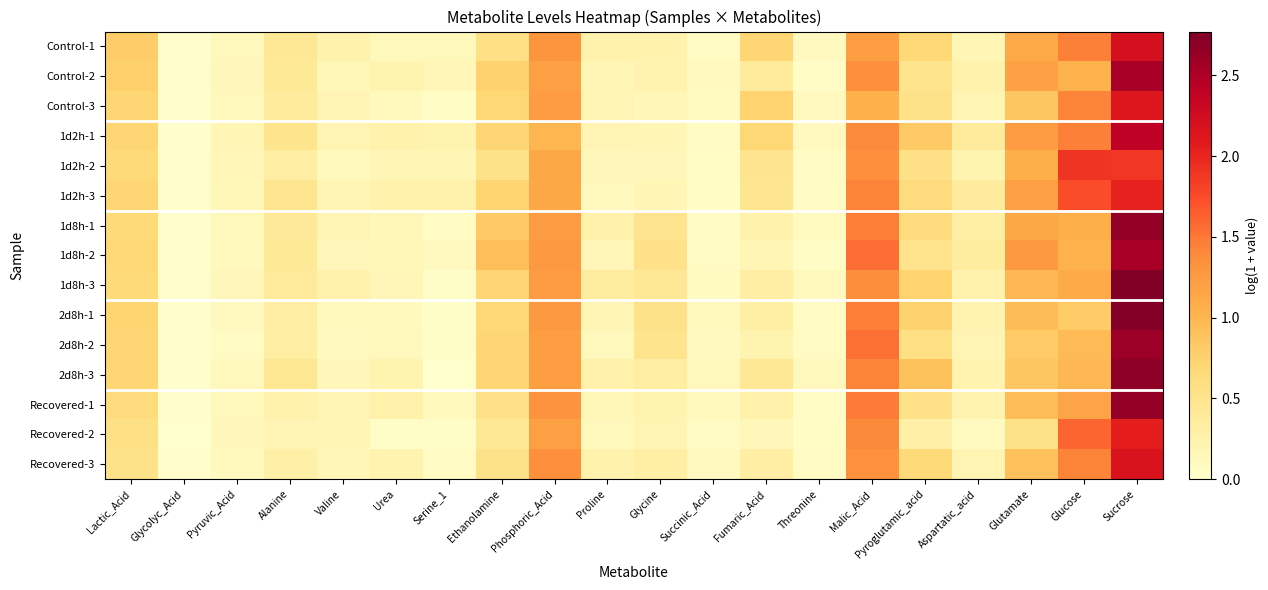

What is the difference between the highest and lowest values at Alanine?

0.3